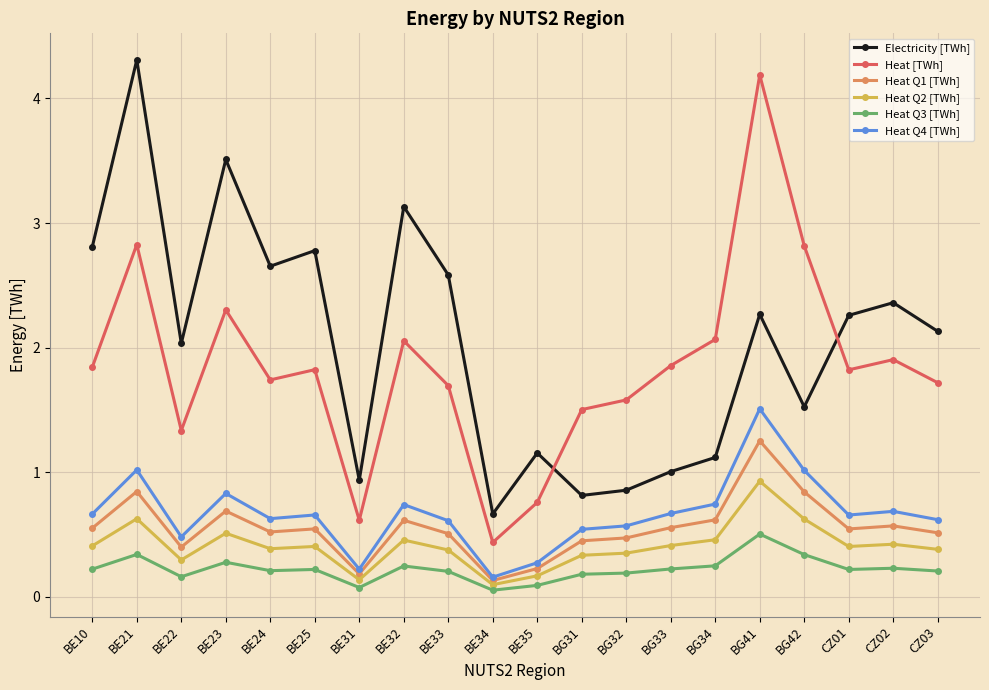

What is the label of the 11th point from the right?

BE34